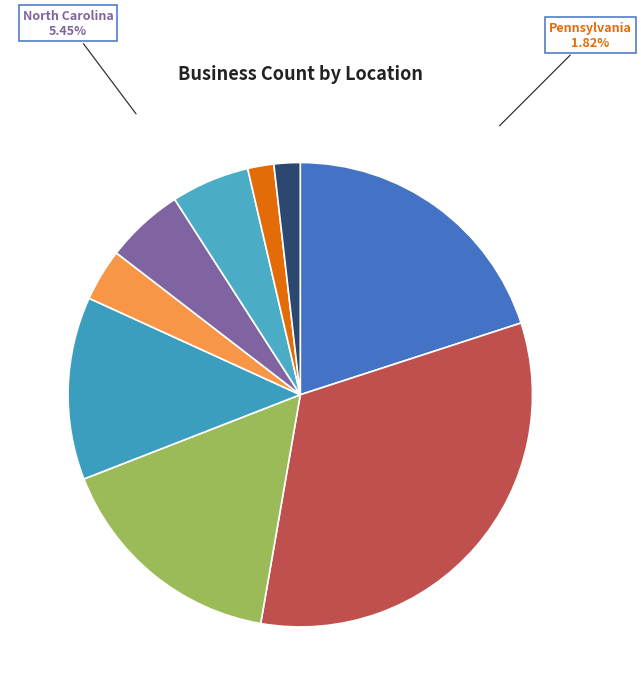

Which has a higher value, Kansas or Wisconsin?

Kansas